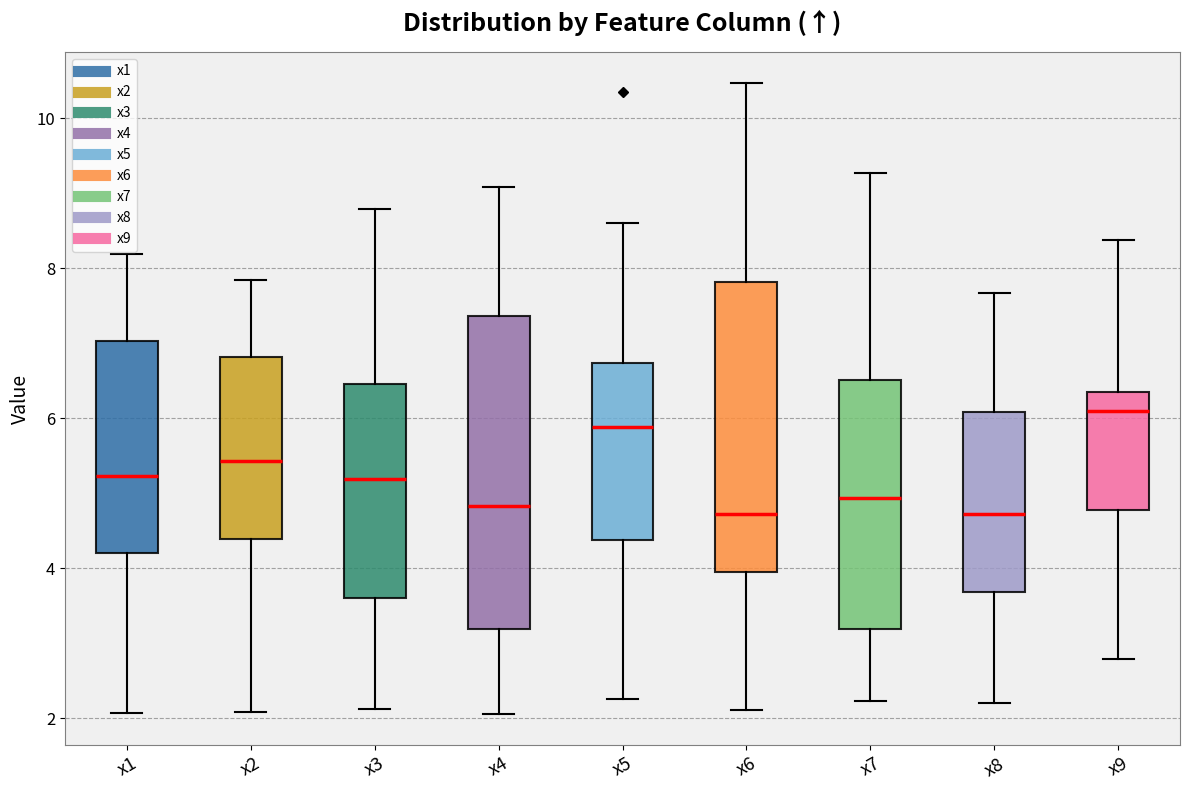

Reading left to right, read every box against the y-axis: the position of its median line, the range the box covers, and the ends of its whiskers. The values are not printed on the chart, so give them approximately, as read against the axis.

x1: median 5.2, box 4.2 to 7.0, whiskers 2.0 to 8.2
x2: median 5.4, box 4.4 to 6.8, whiskers 2.0 to 7.8
x3: median 5.2, box 3.6 to 6.4, whiskers 2.2 to 8.8
x4: median 4.8, box 3.2 to 7.4, whiskers 2.0 to 9.0
x5: median 5.8, box 4.4 to 6.8, whiskers 2.2 to 8.6
x6: median 4.8, box 4.0 to 7.8, whiskers 2.2 to 10.4
x7: median 5.0, box 3.2 to 6.6, whiskers 2.2 to 9.2
x8: median 4.8, box 3.6 to 6.0, whiskers 2.2 to 7.6
x9: median 6.0, box 4.8 to 6.4, whiskers 2.8 to 8.4